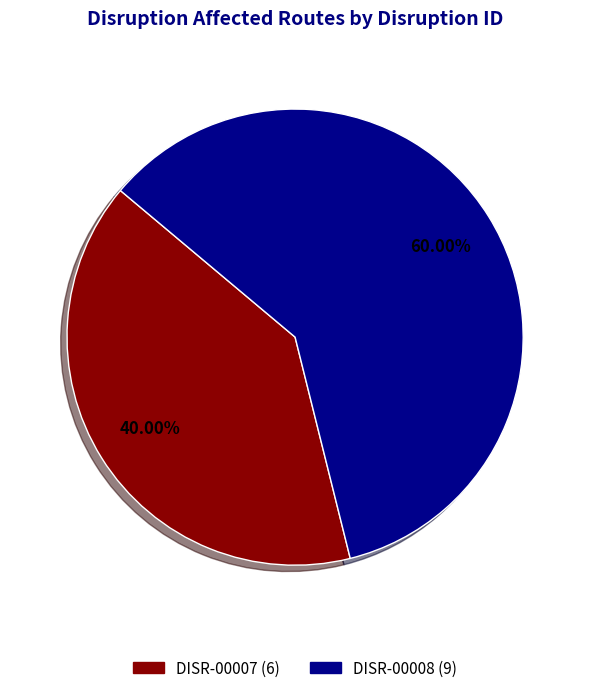

Which slice is the smallest?

DISR-00007